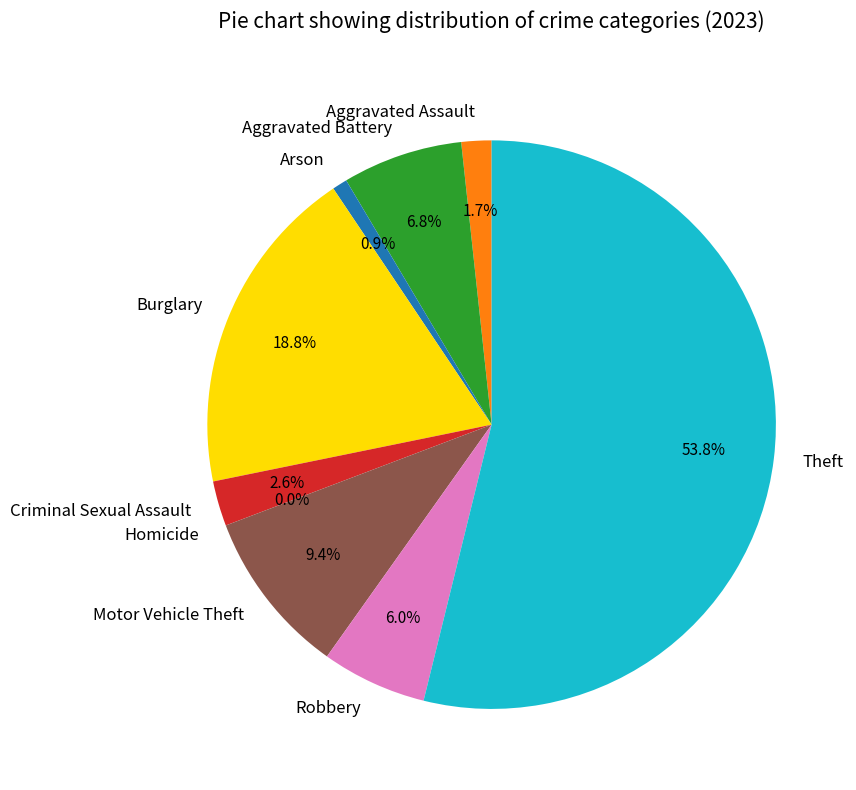

How many slices are in this pie chart?

9